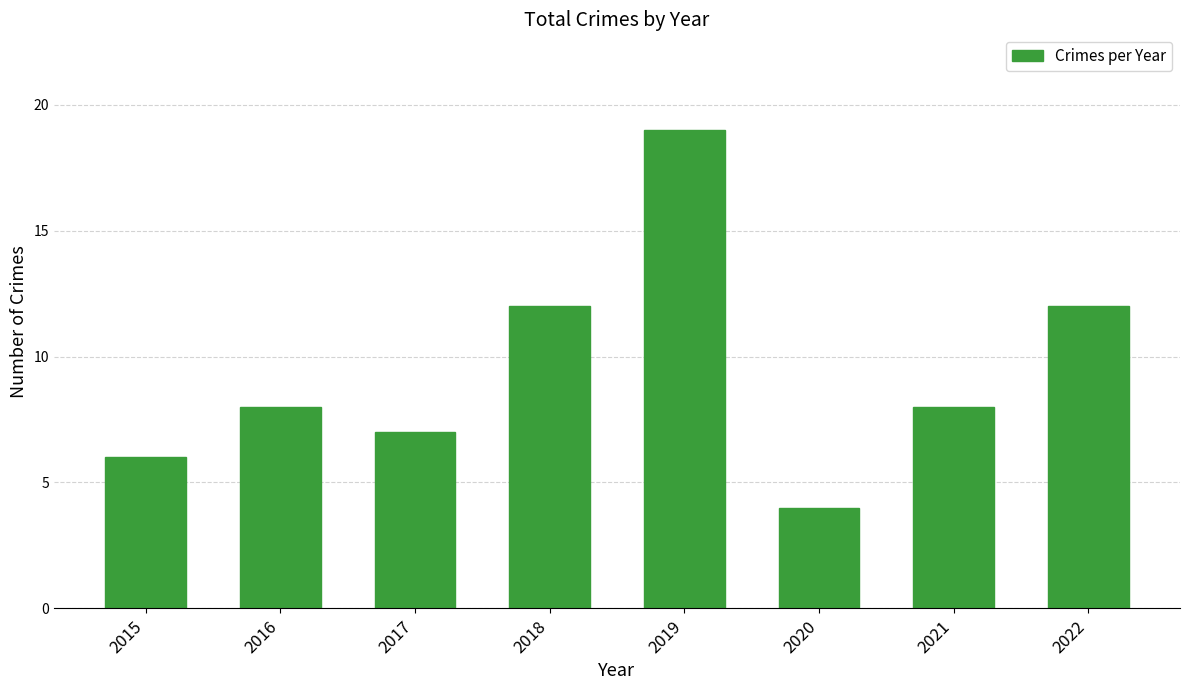

What is the difference between the second highest and minimum values?

8